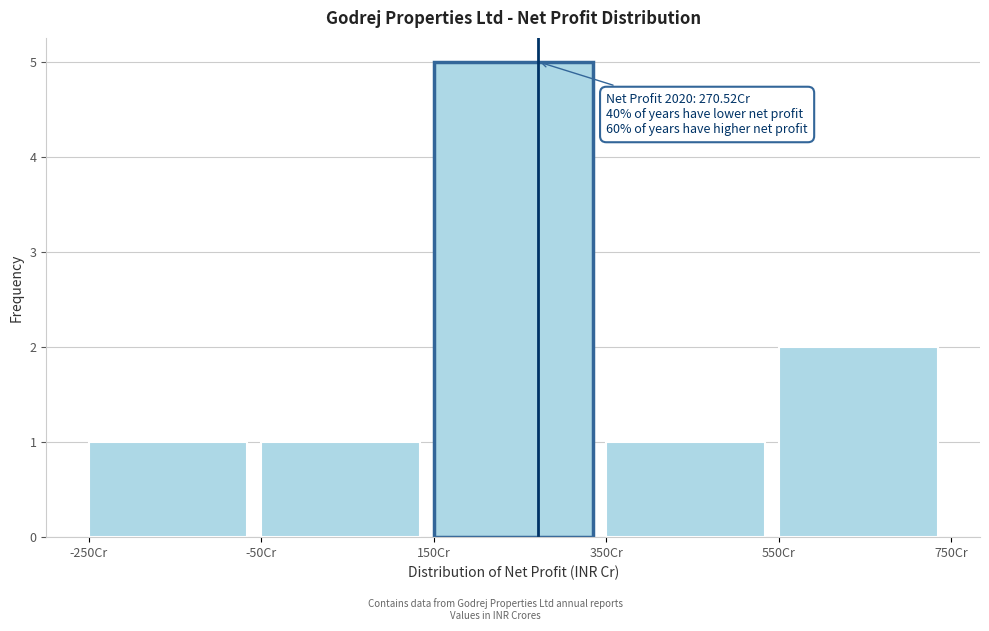

Which range on the x-axis has the tallest bar?

150 to 350